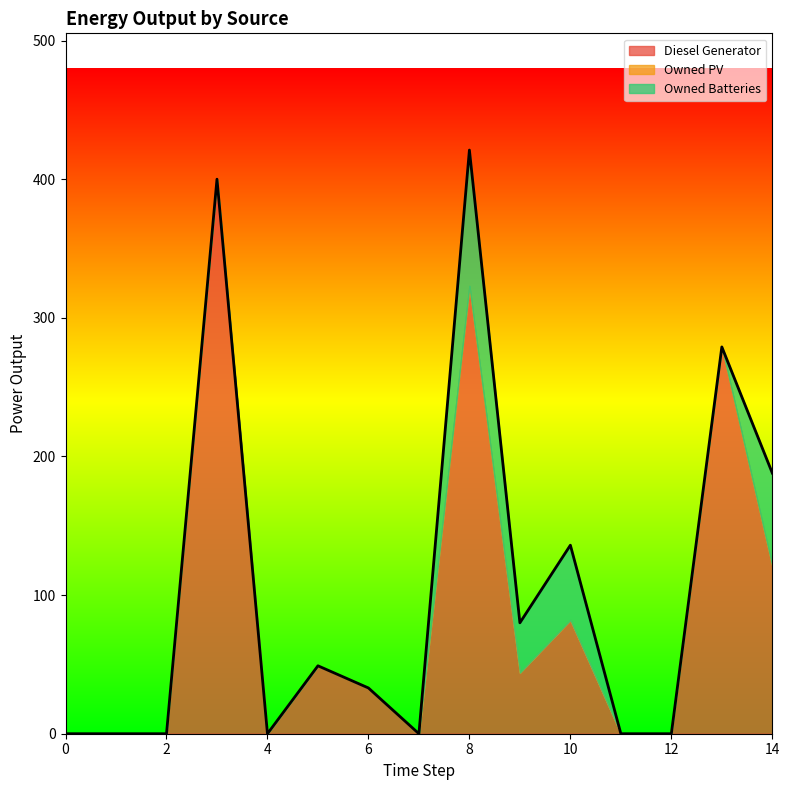

How many lines are shown in the chart?

3